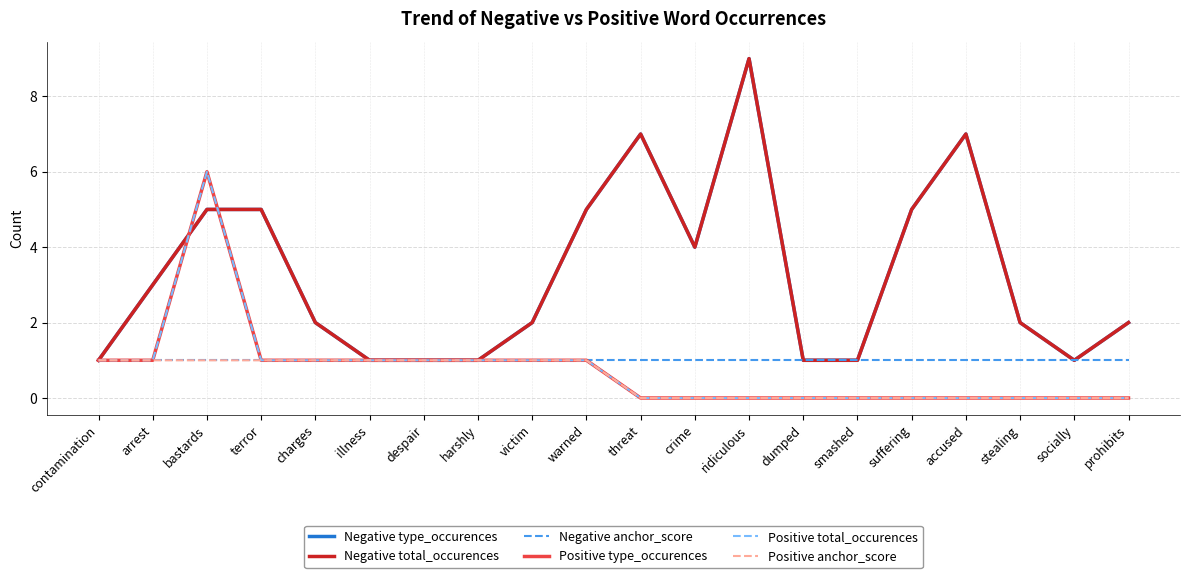

Where does the Negative type_occurences series first go above 2?

arrest